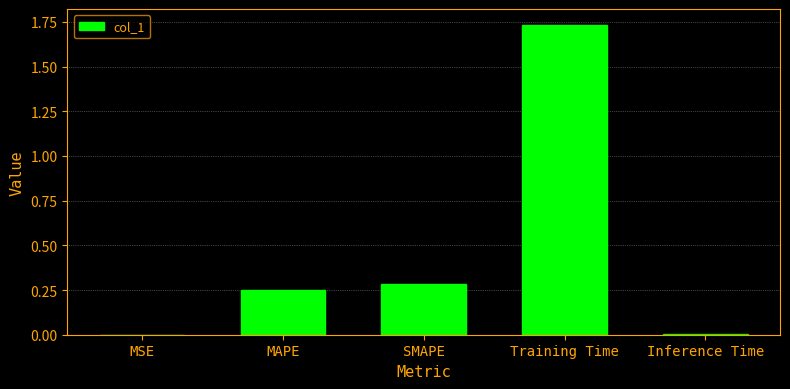

Which label corresponds to the largest value in the chart?

Training Time